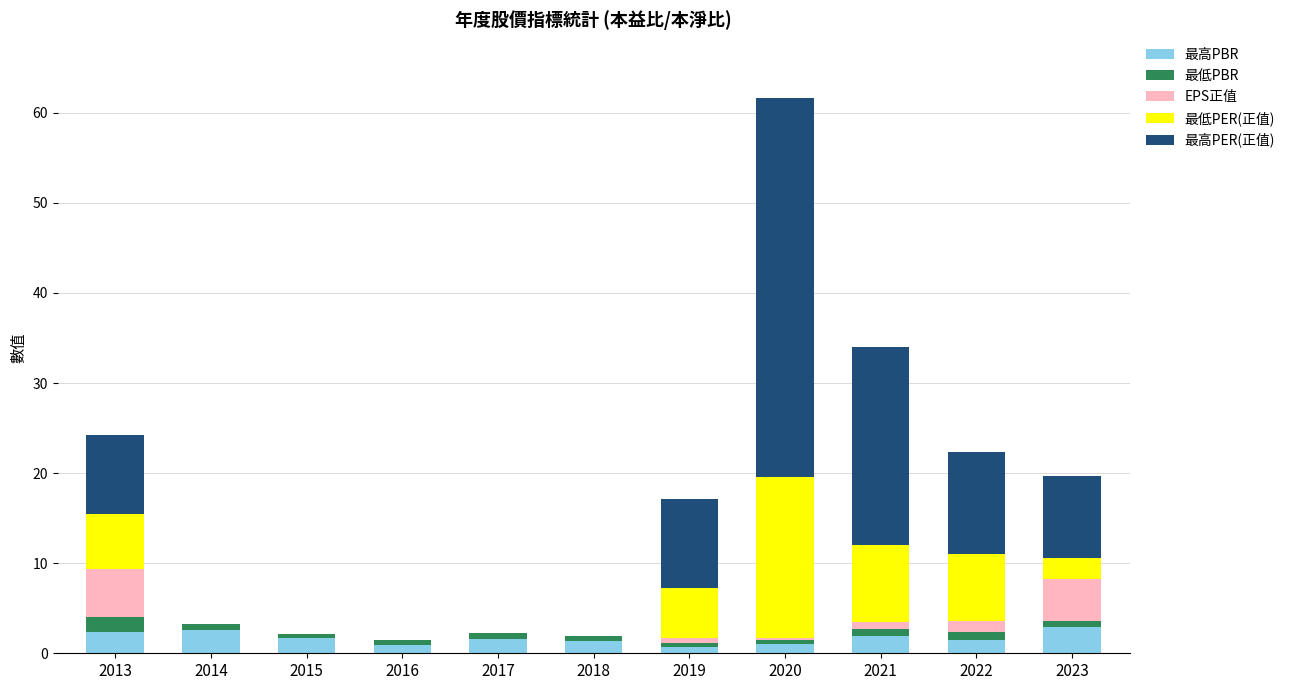

At which category is the sum across all series the highest?

2020